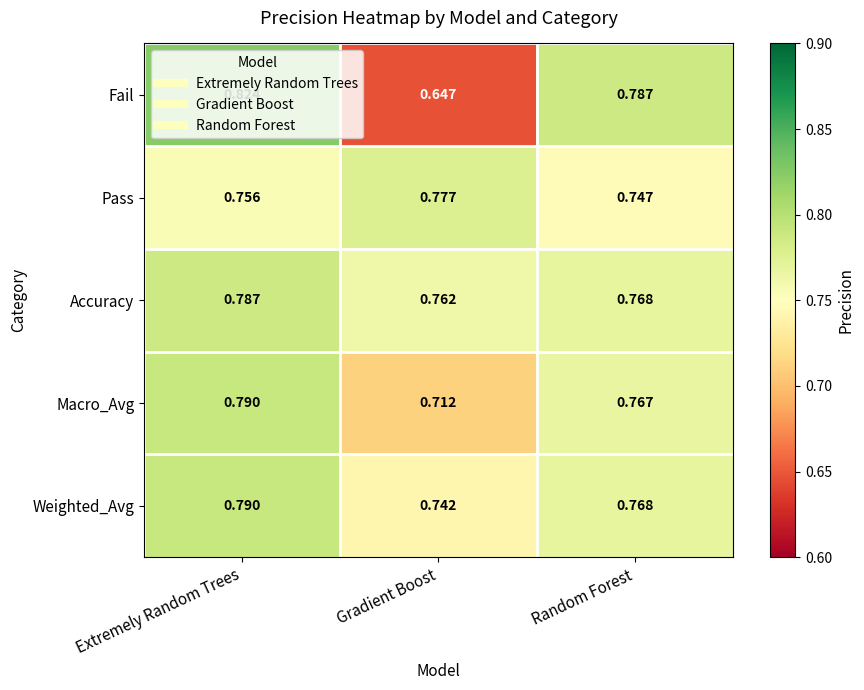

Rank the categories by Fail value from lowest to highest.

Gradient Boost, Random Forest, Extremely Random Trees